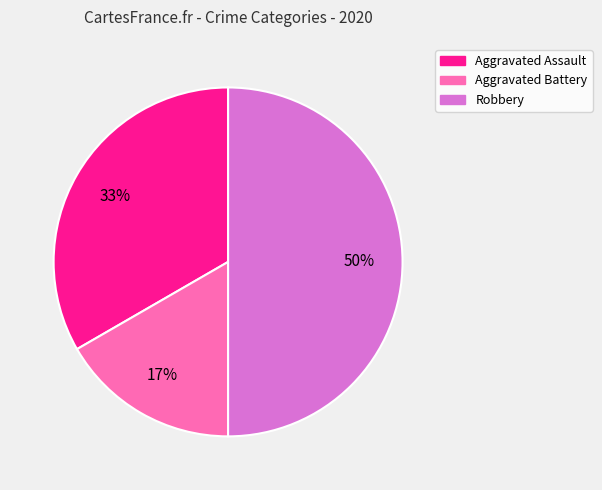

What is the largest slice in the pie chart?

Robbery